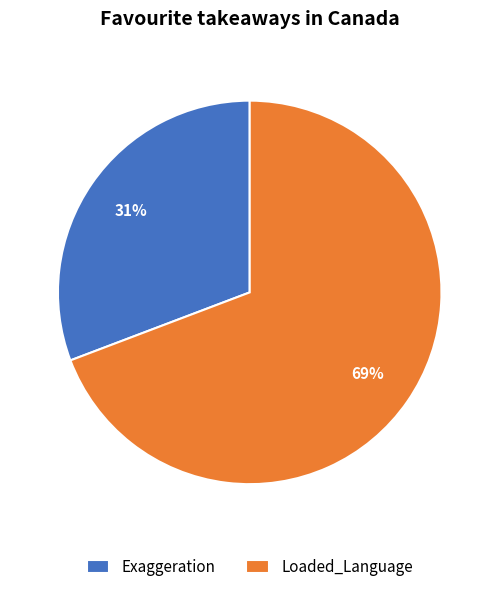

To the nearest percent, what is the difference between the largest and smallest slice percentages?

38%